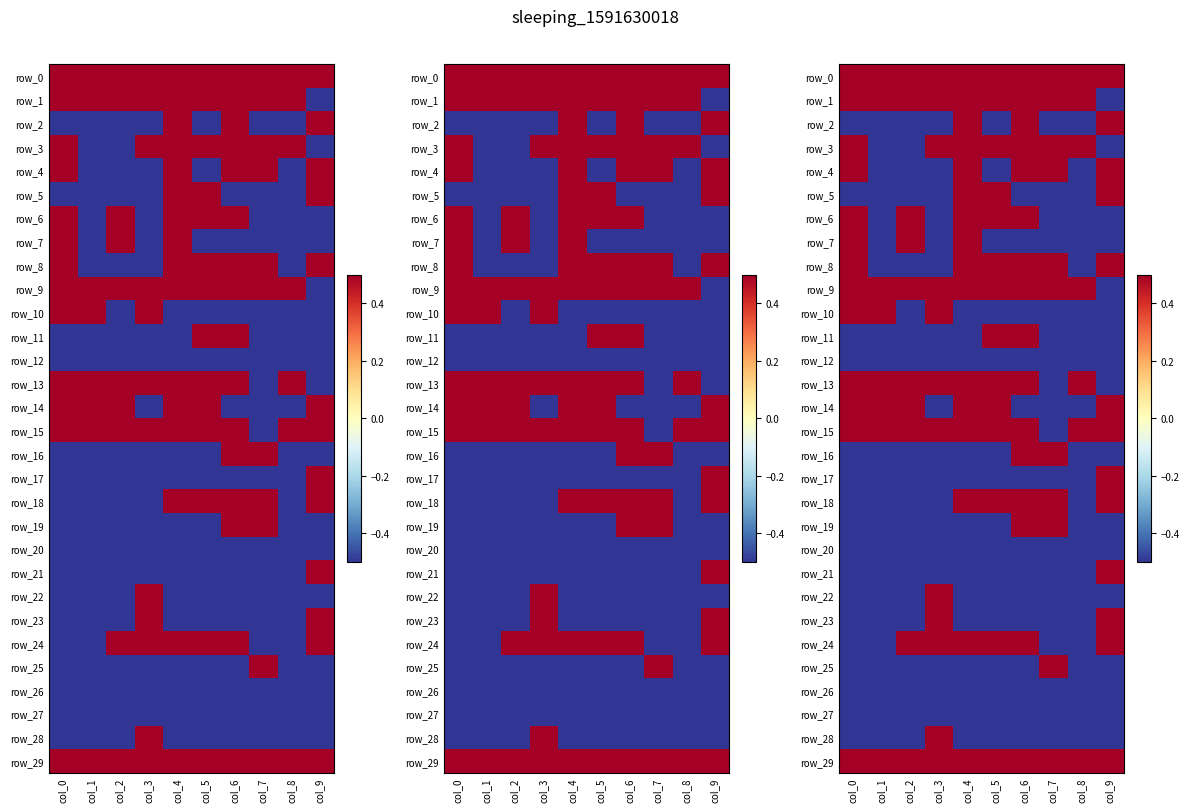

At which label is row_27 closest to 0?

col_0